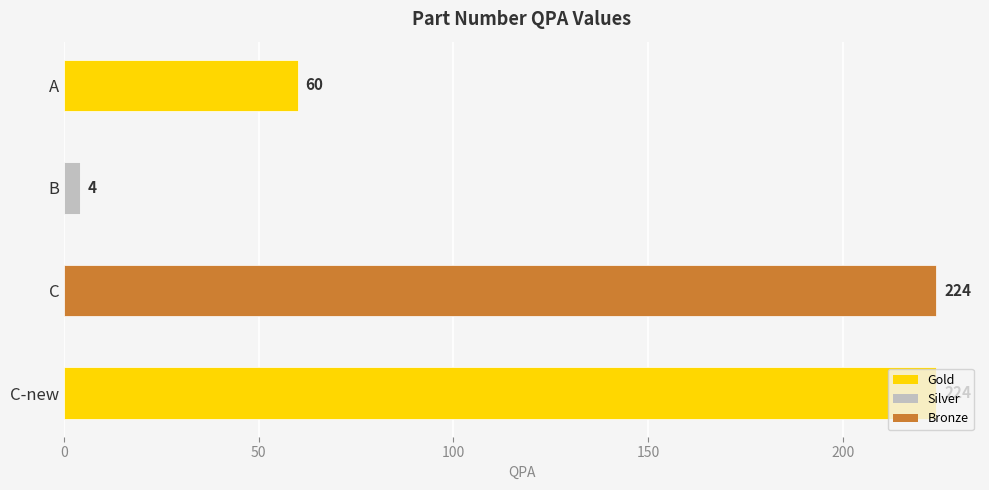

Is it true that the value at C is 300?

False